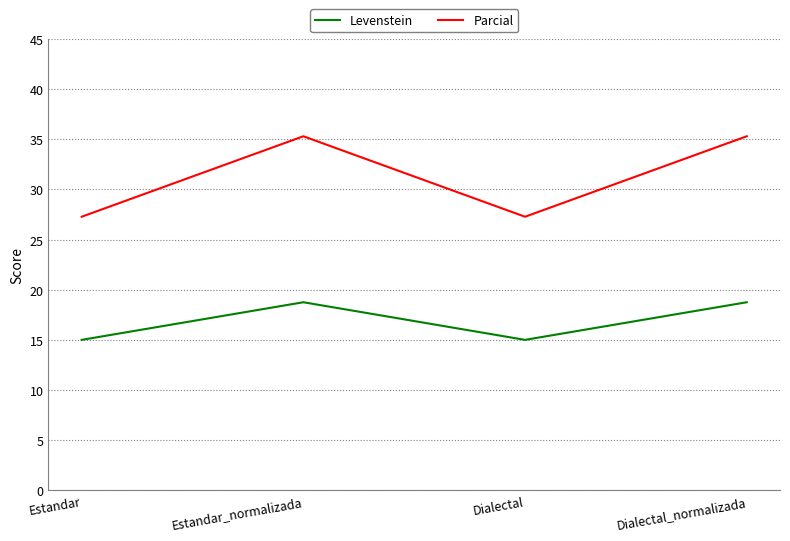

In Levenstein, how many points are lower than both neighbors (excluding endpoints)?

1